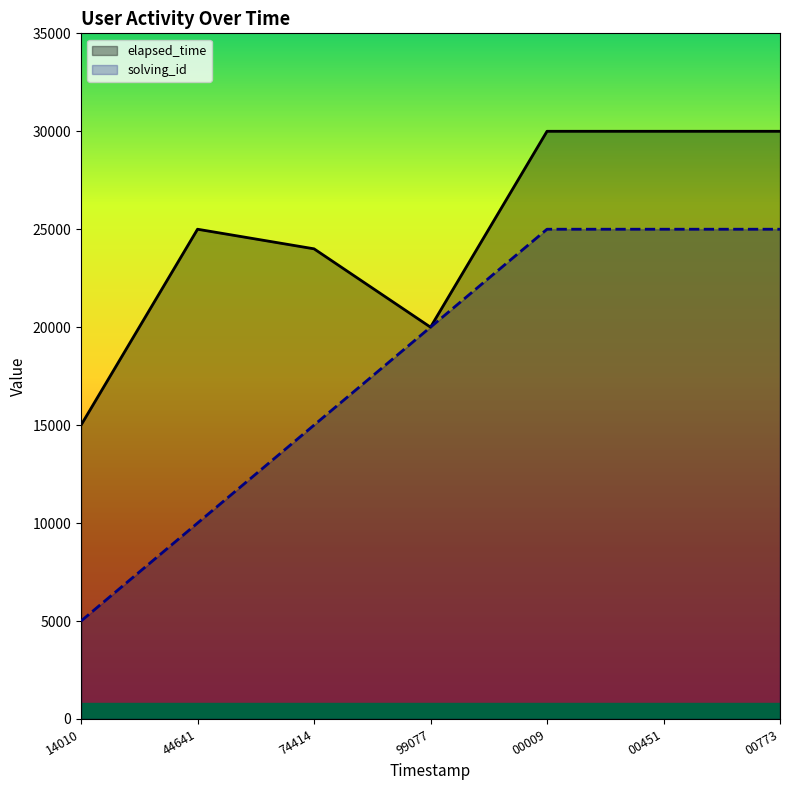

What is the difference between the highest and lowest values at 00009?

5000